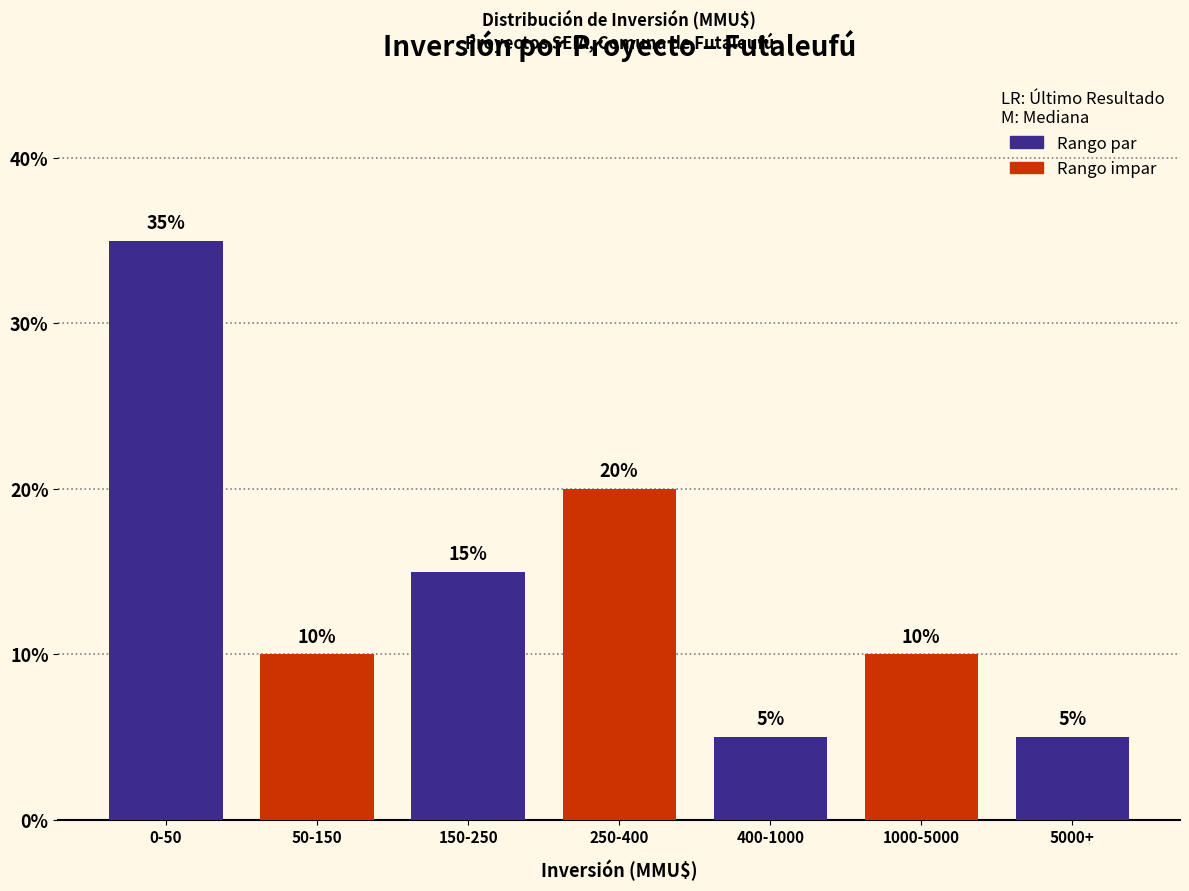

Reading left to right, extract all data points from this chart.

0-50=35	50-150=10	150-250=15	250-400=20	400-1000=5	1000-5000=10	5000+=5